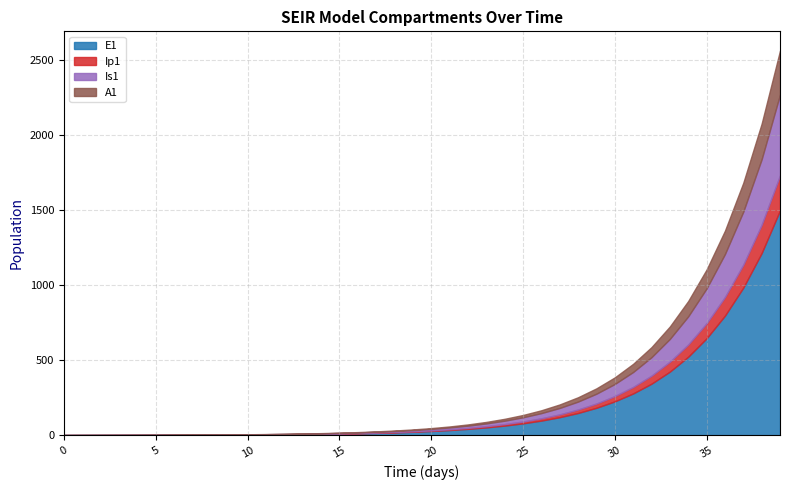

What value does the Ip1 series have at 15?

1.5